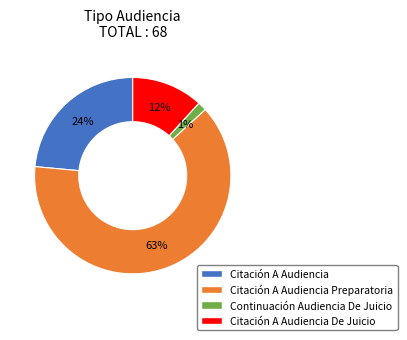

Is there a majority slice in this chart?

Yes